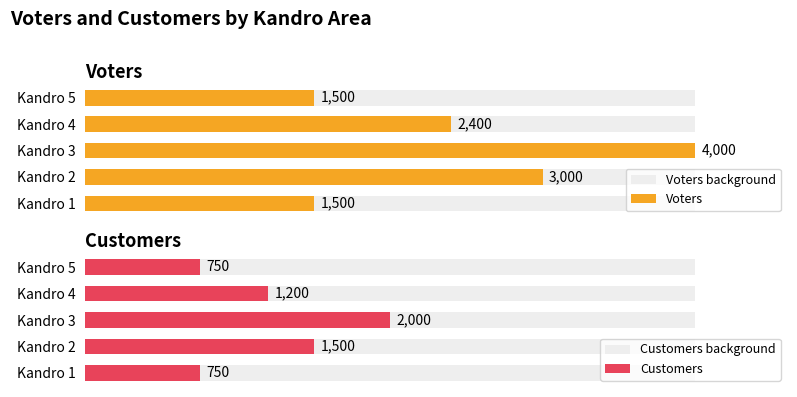

Reading right to left, transcribe all the data shown in this chart.

Voters background: 0.6	0.6	0.6	0.6	0.6
Voters: 1500.0	2400.0	4000.0	3000.0	1500.0
Customers background: 0.6	0.6	0.6	0.6	0.6
Customers: 750.0	1200.0	2000.0	1500.0	750.0